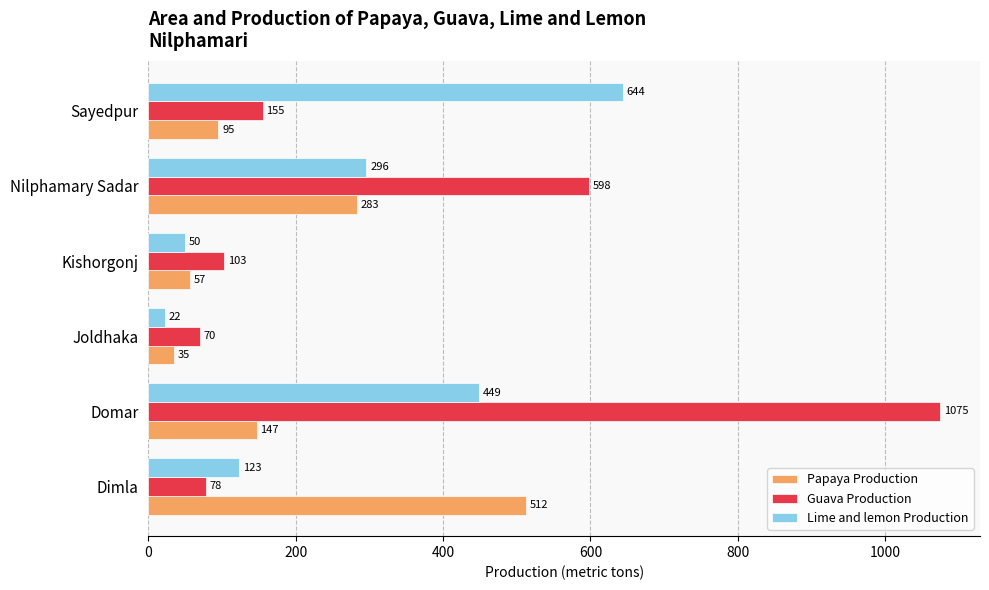

Rank the series by their maximum value, from highest to lowest.

Guava Production, Lime and lemon Production, Papaya Production